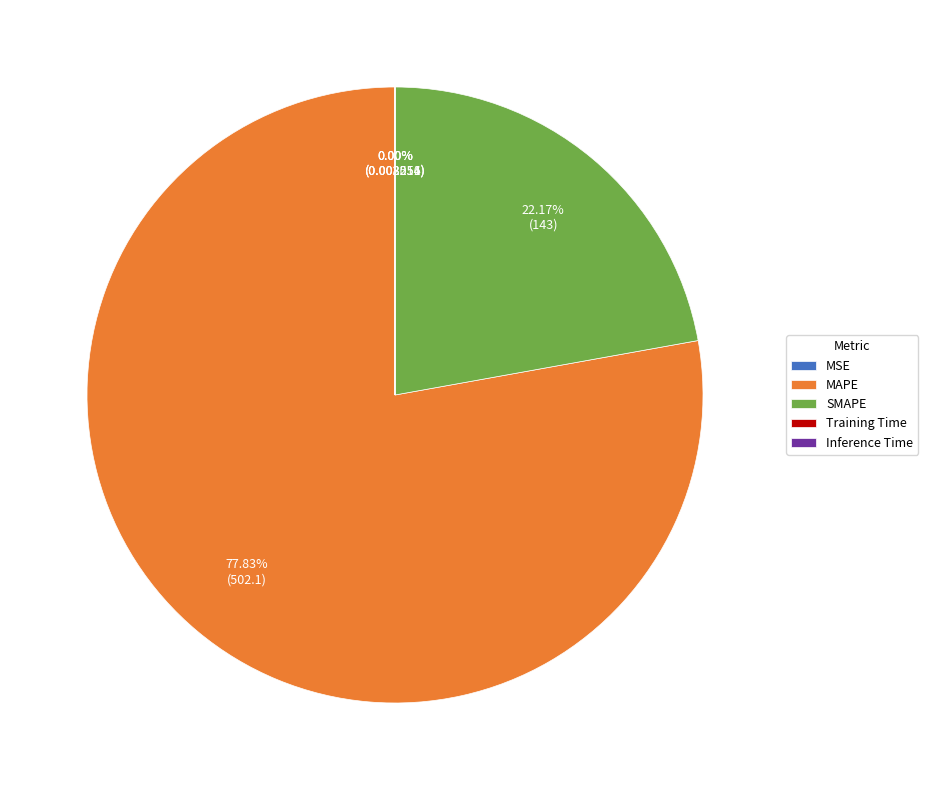

Which slice is the largest?

MAPE